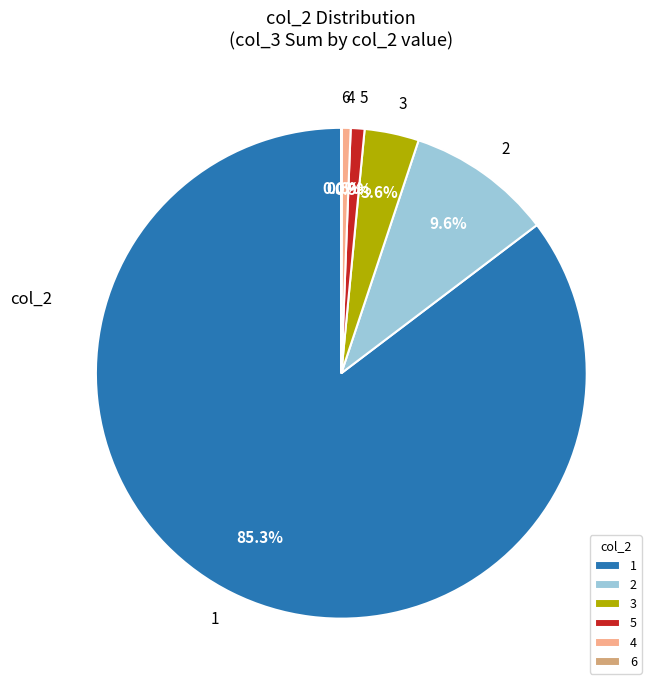

Between 2 and 1, which is larger?

1